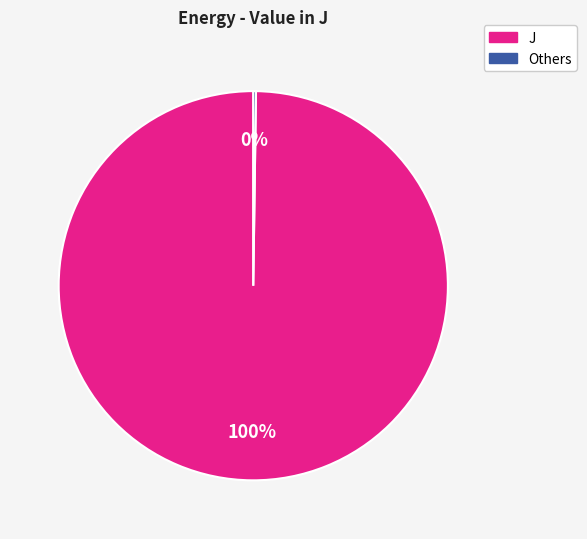

To the nearest percent, what is the difference between the largest and smallest slice percentages?

100%